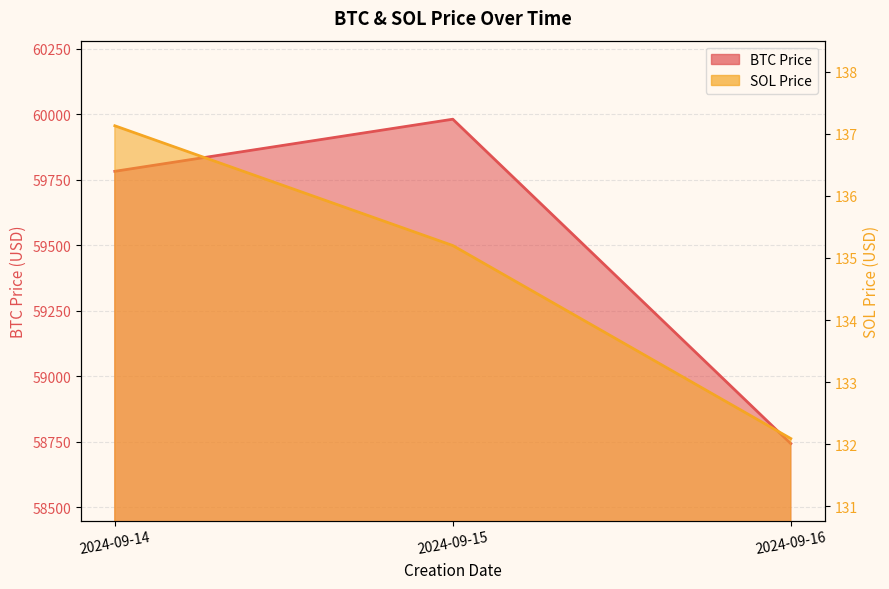

What is the spread (max minus min) of values at 2024-09-16?

58611.0